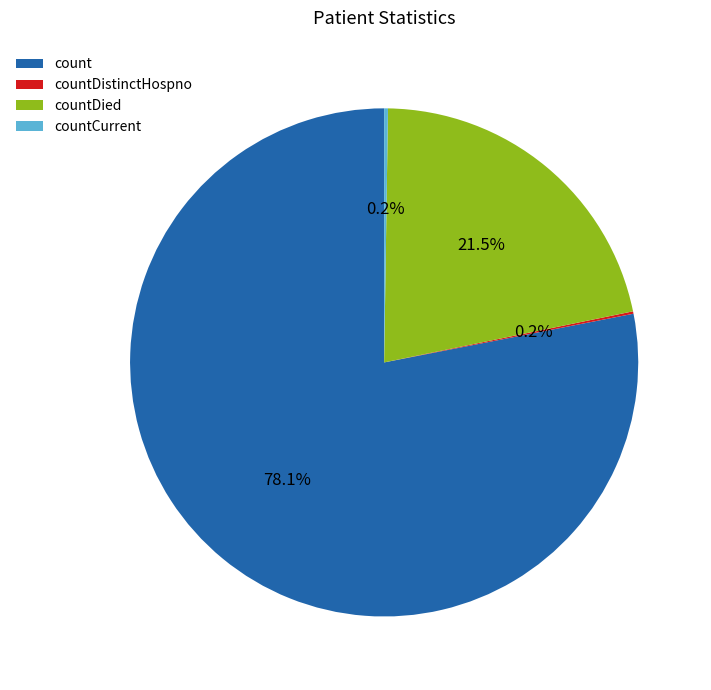

Which slice is the largest?

count